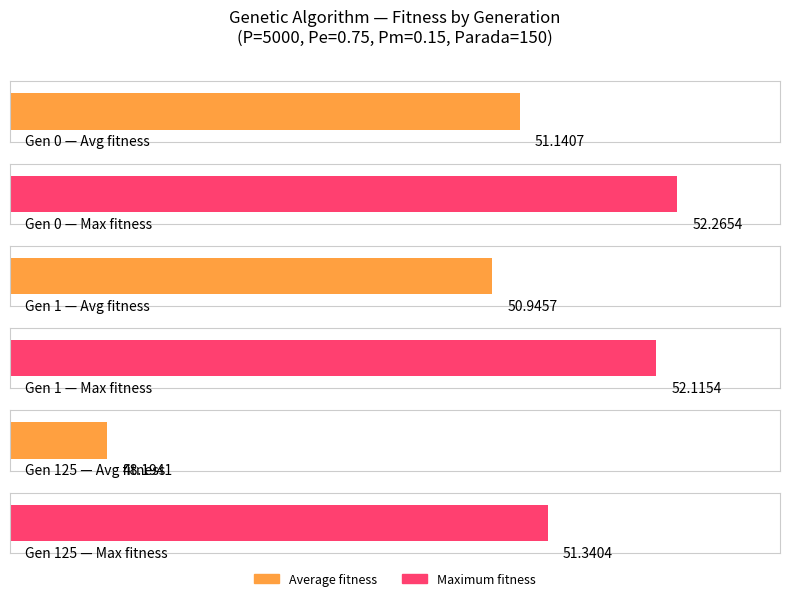

How many data points does each series have?

3